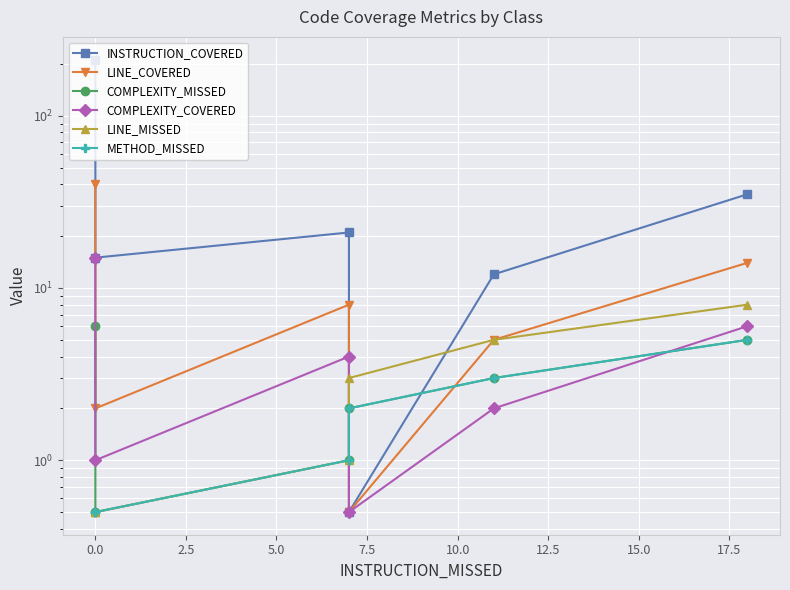

What is the difference between the LINE_MISSED values at 0.0 and 7.5?

4.5